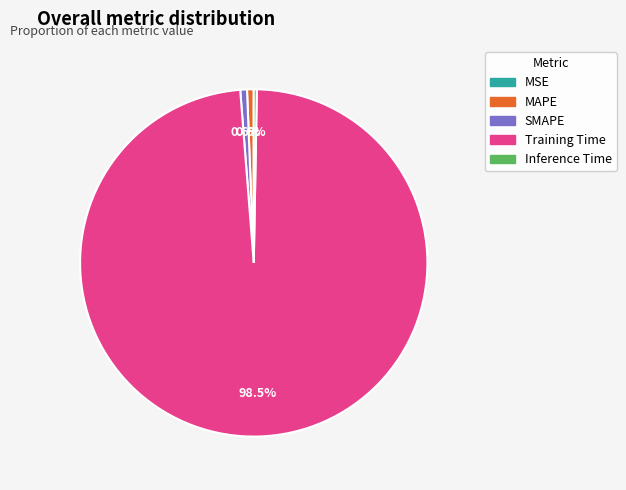

What is the largest slice in the pie chart?

Training Time